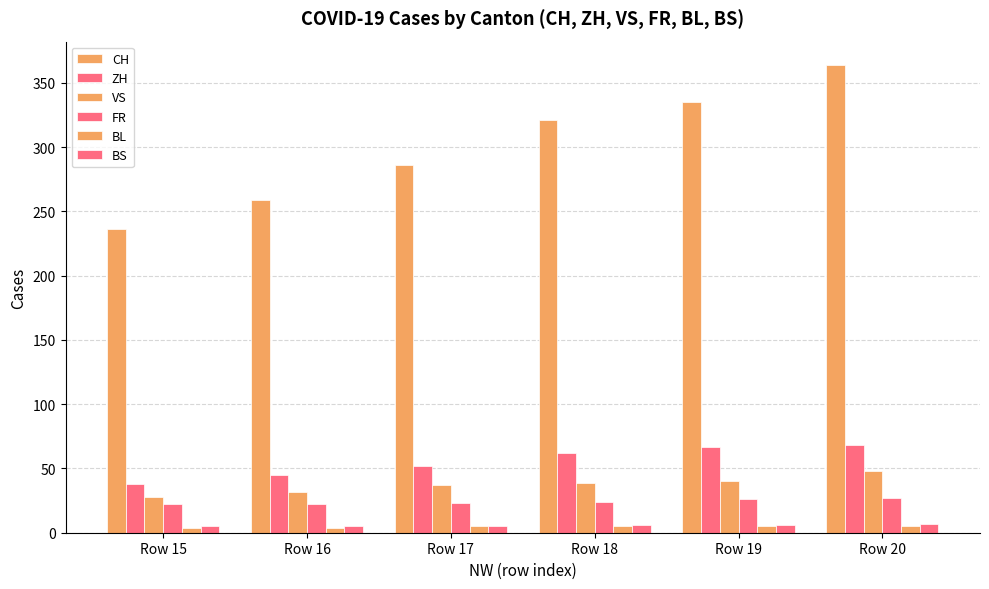

Is the value of ZH at Row 19 greater than the value of BS at Row 15?

Yes